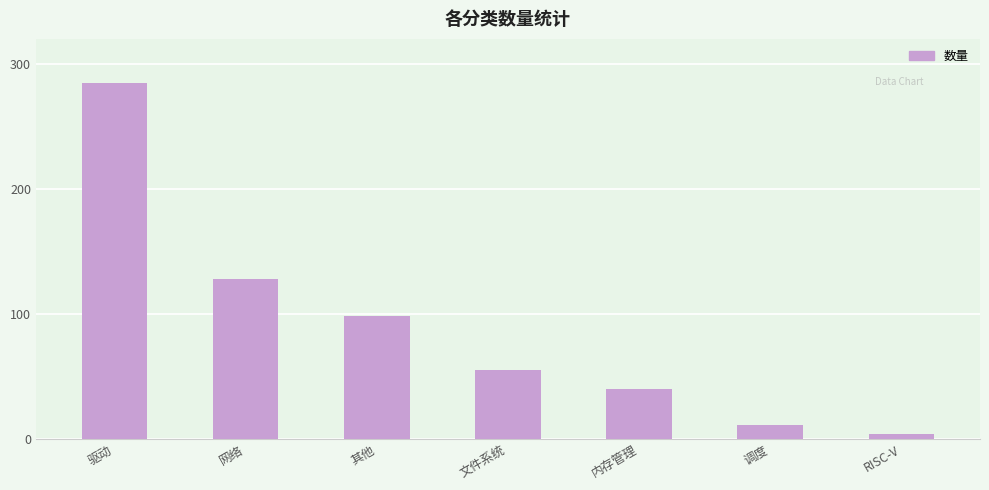

Approximately how many times larger is the value at 内存管理 compared to RISC-V?

10.0